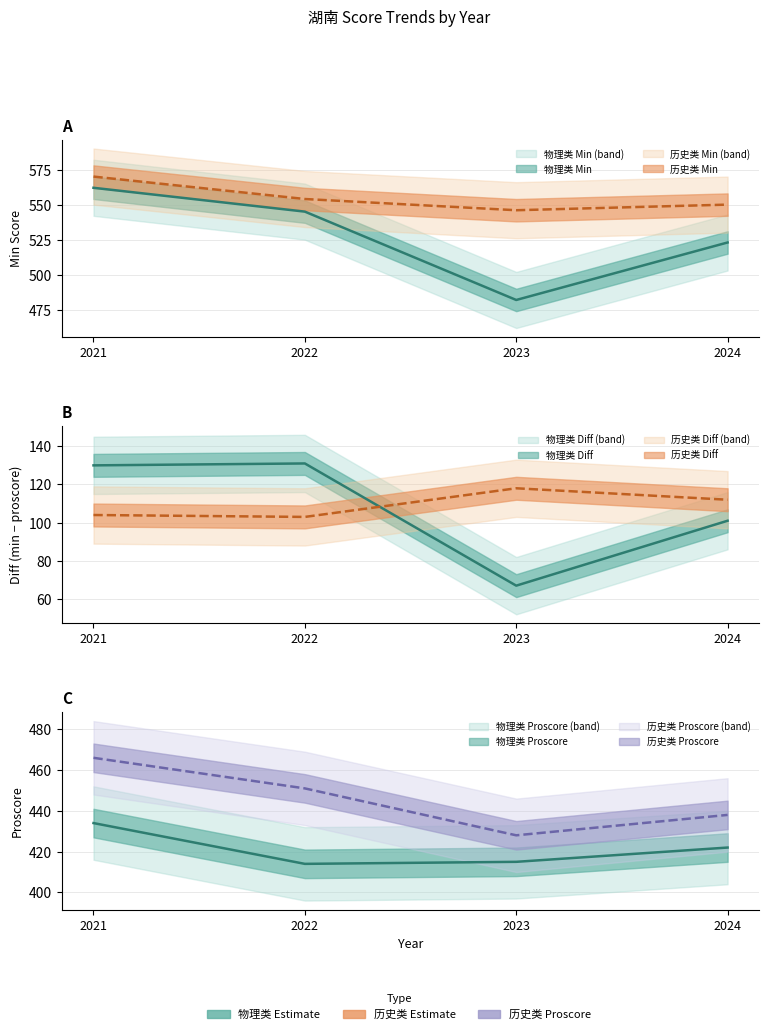

What is the minimum value shown in the chart?

67